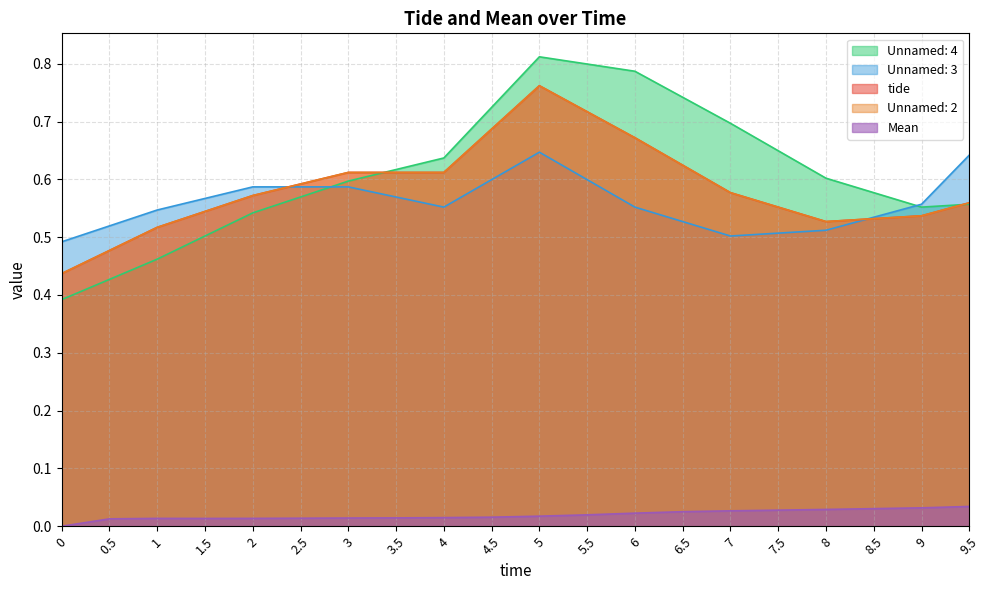

Read the Unnamed: 4 value at 9.5.

0.6